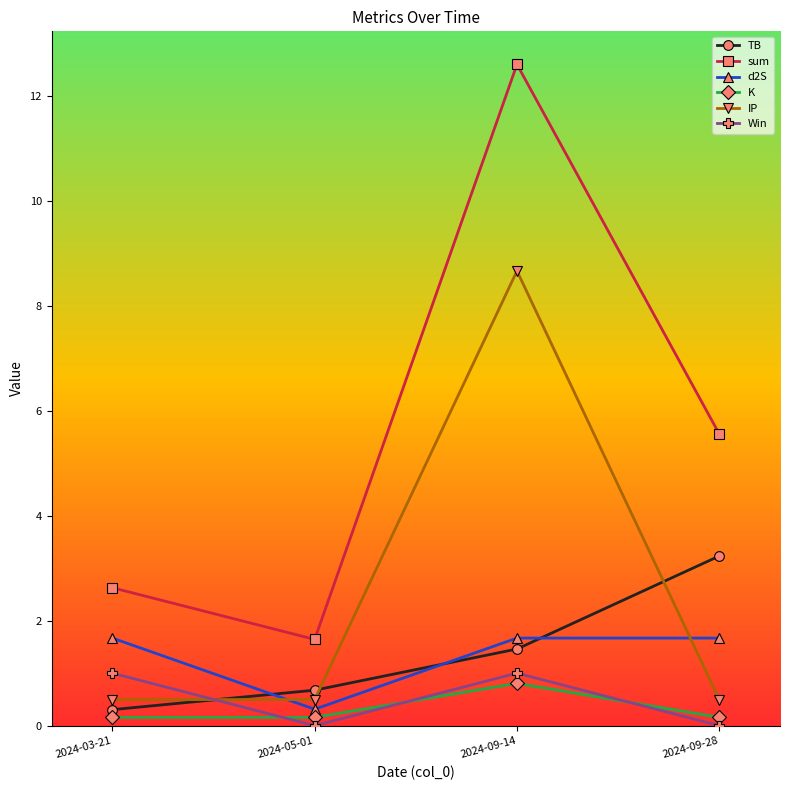

At which category is the sum across all series the highest?

2024-09-14